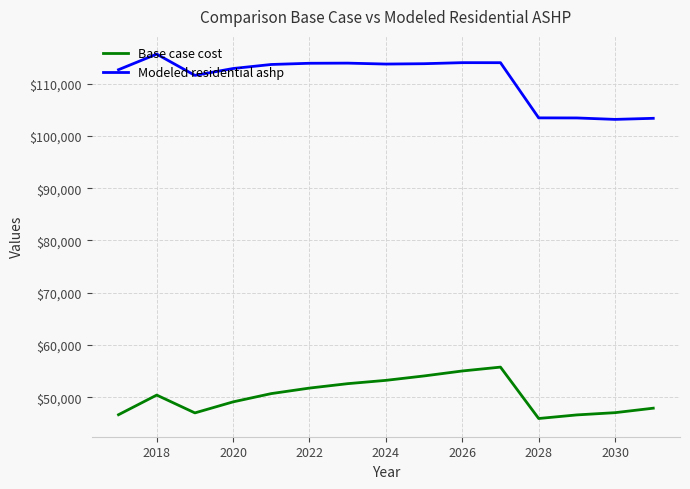

True or false: Base case cost and Modeled residential ashp cross at least once.

False